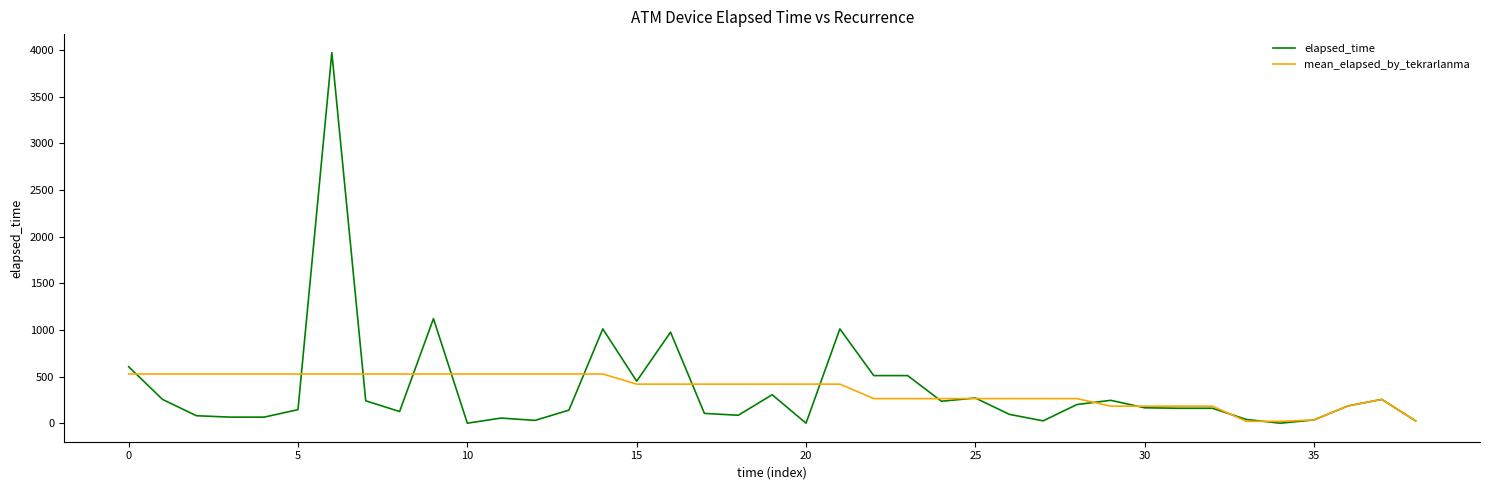

What is the maximum value shown in the chart?

3970.0